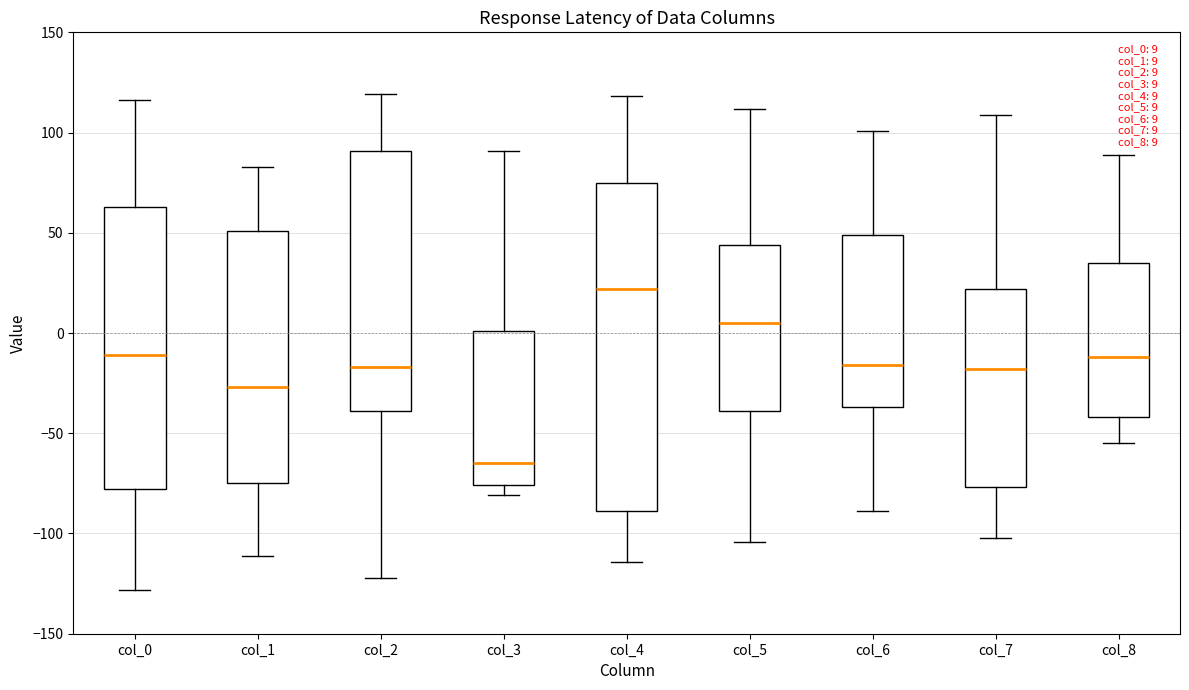

Which box's median line is the highest?

col_4